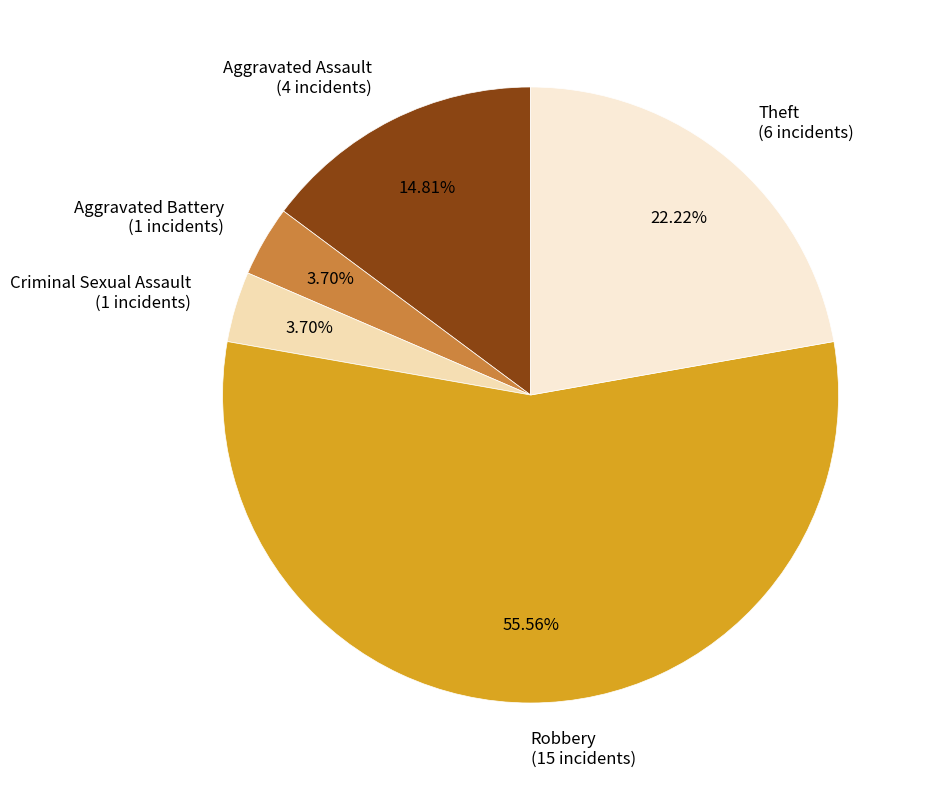

True or false: Theft accounts for 31% of the total.

False